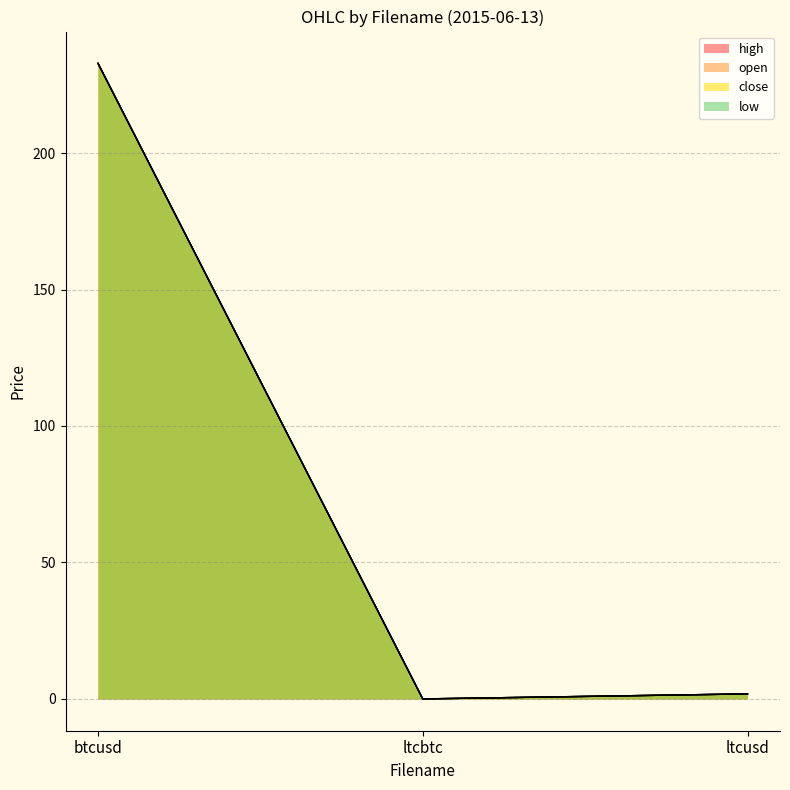

At ltcusd, list the series in order from largest to smallest.

high, close, open, low